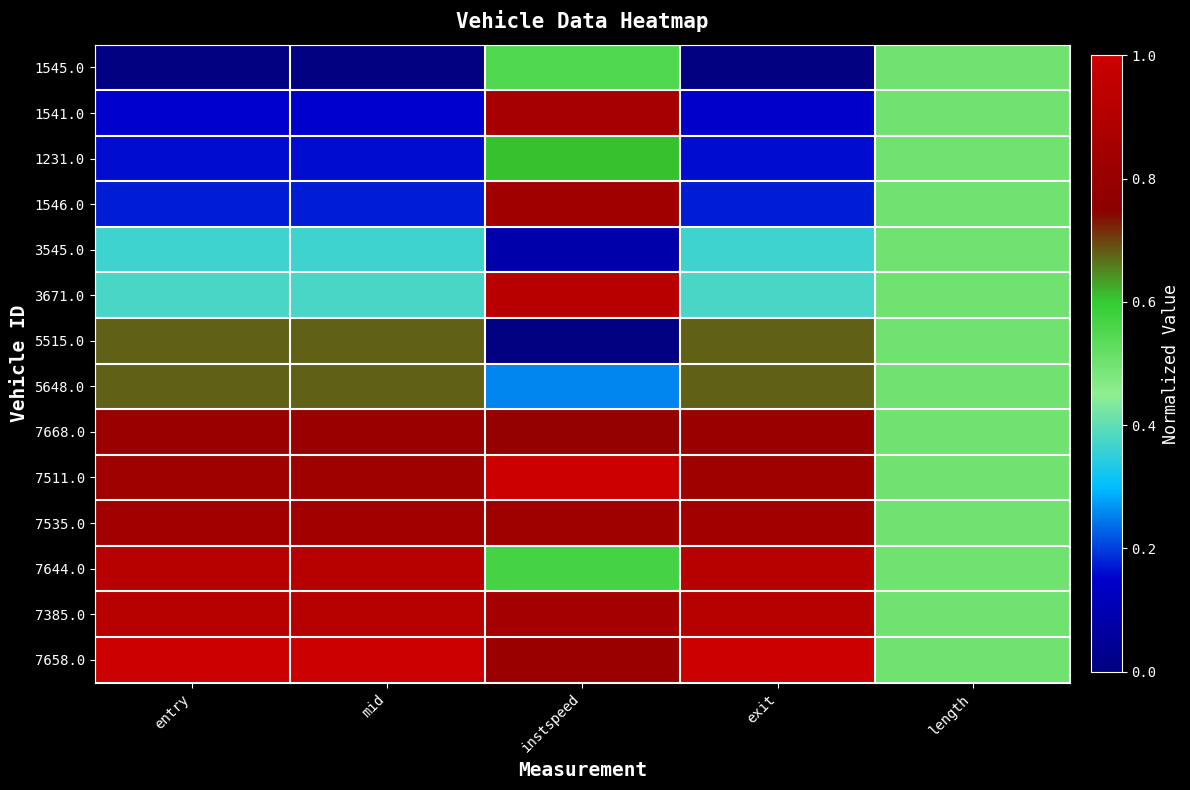

What is the total value across all series at exit?

7.9